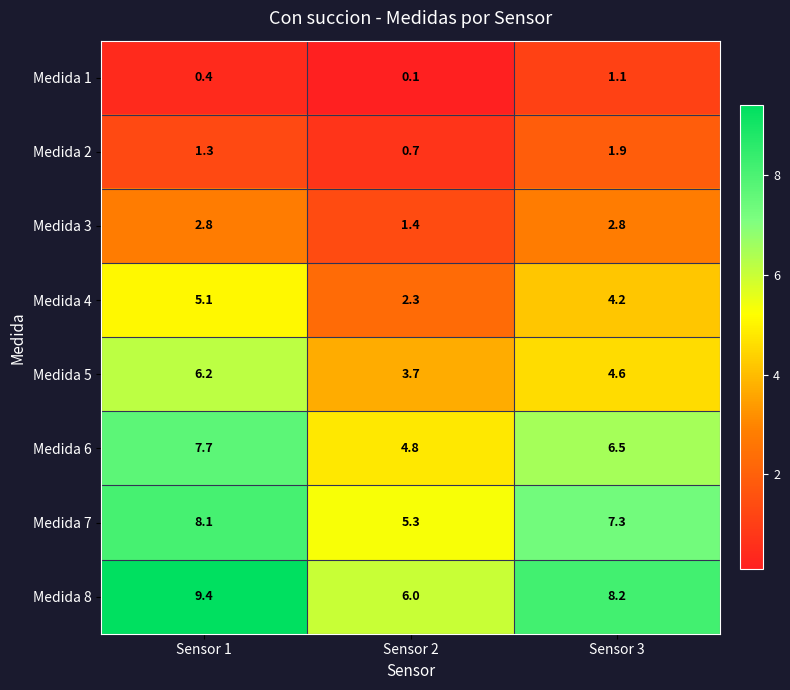

What is the average value of the Medida 3 series?

2.3